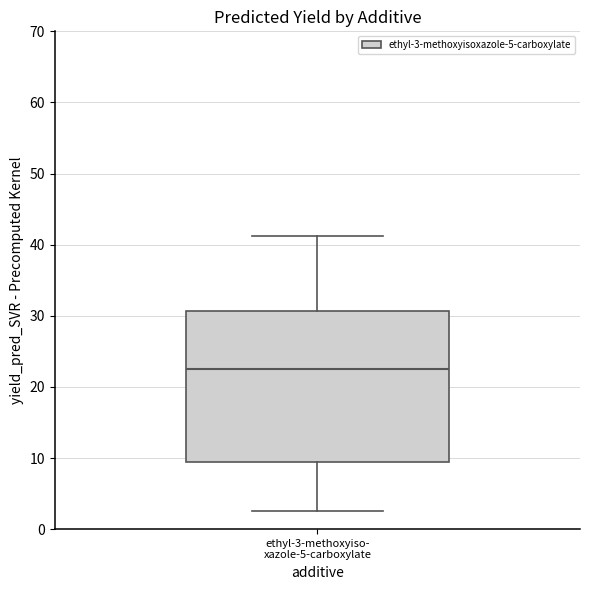

Read this box plot against the y-axis: the position of the median line, the range covered by the box, and the ends of both whiskers. The values are not printed on the chart, so give them approximately, as read against the axis.

median 23, box 9 to 31, whiskers 3 to 41